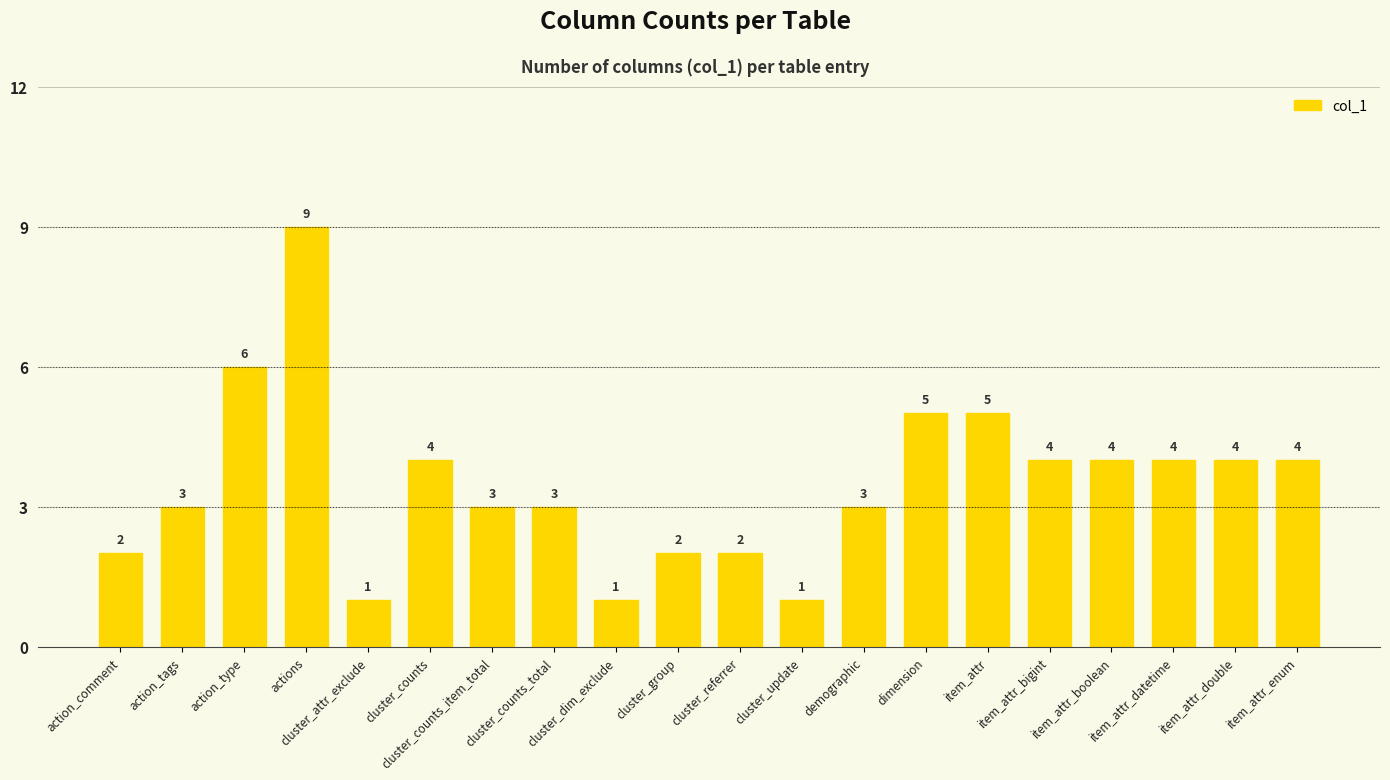

Where does the data first go above 4?

action_type